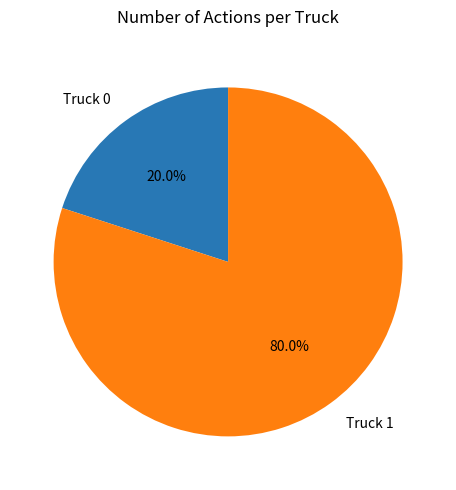

What is the largest slice in the pie chart?

Truck 1